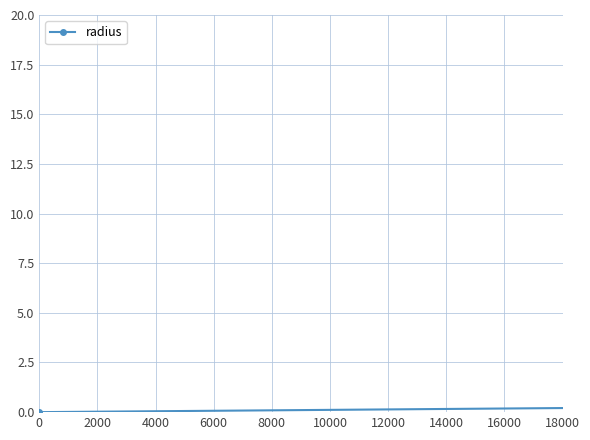

What is the difference between the maximum and minimum values?

10.0